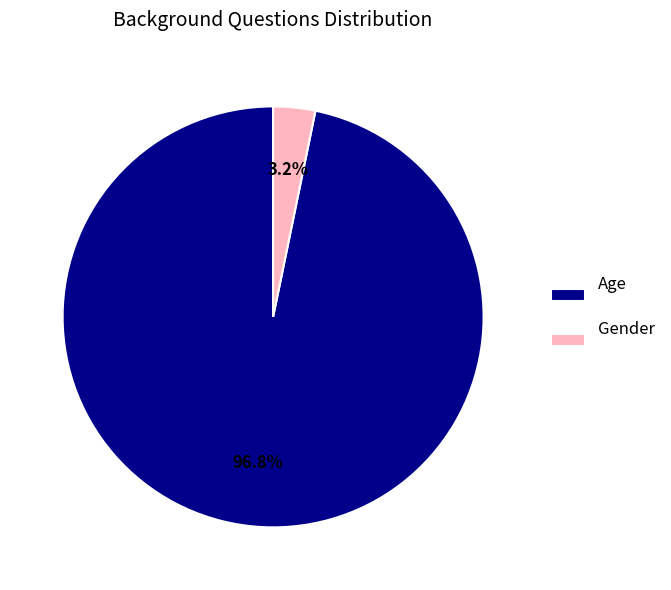

Rank the categories by value from highest to lowest.

Age, Gender